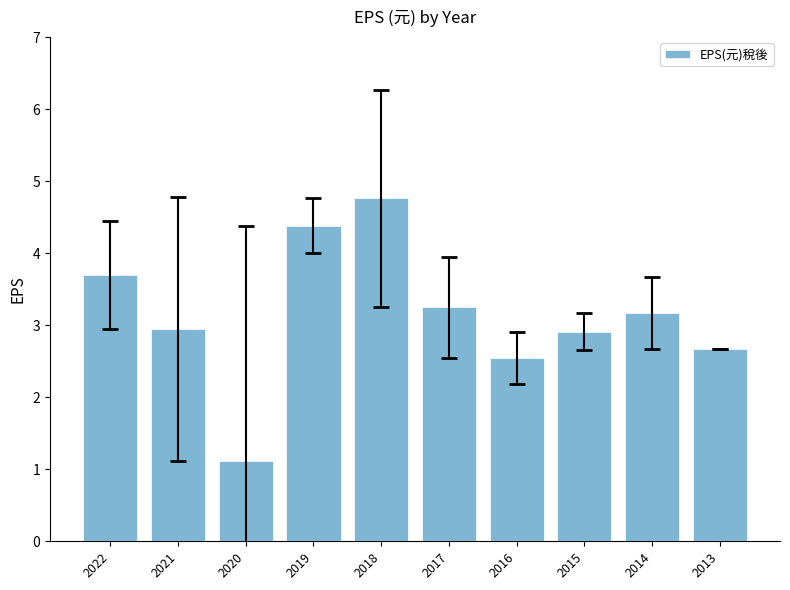

What is the maximum value shown in the chart?

4.8